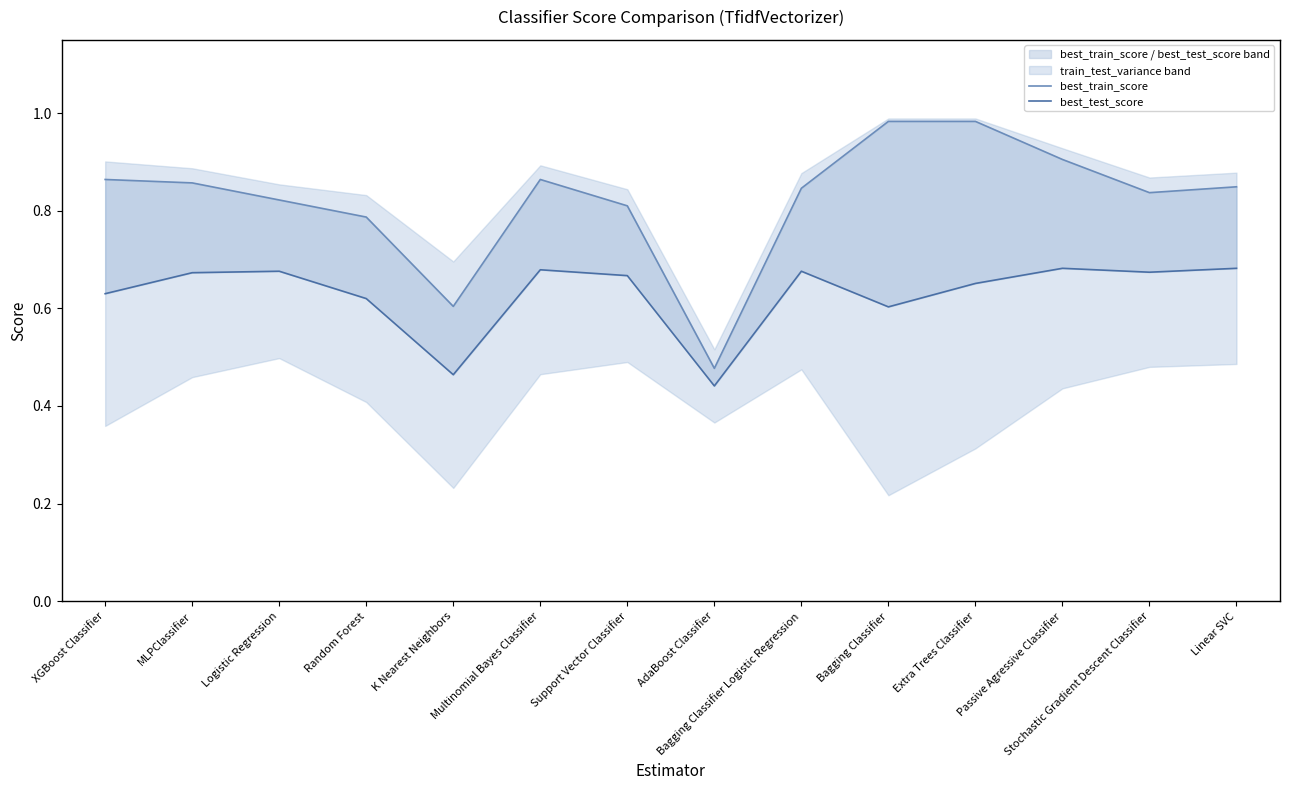

The value of best_test_score at XGBoost Classifier is 0.9. True or false?

False